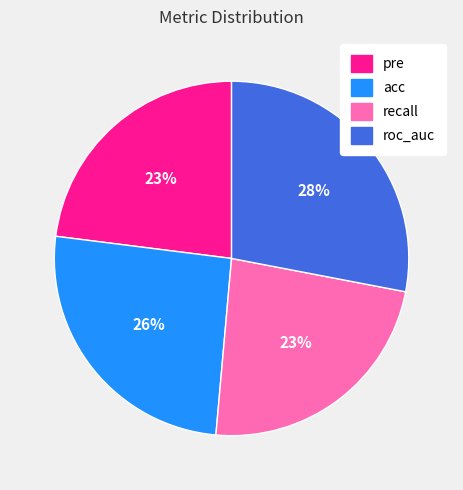

To the nearest percent, what percentage of the pie is roc_auc?

28%